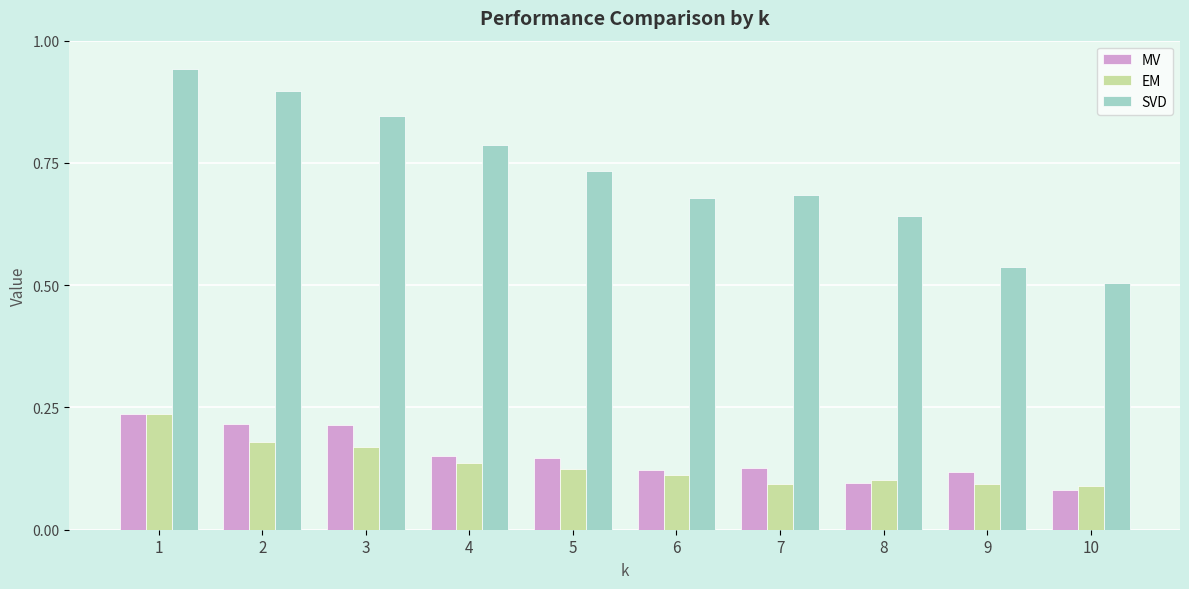

The EM series shows 0.1 at 7. True or false?

True